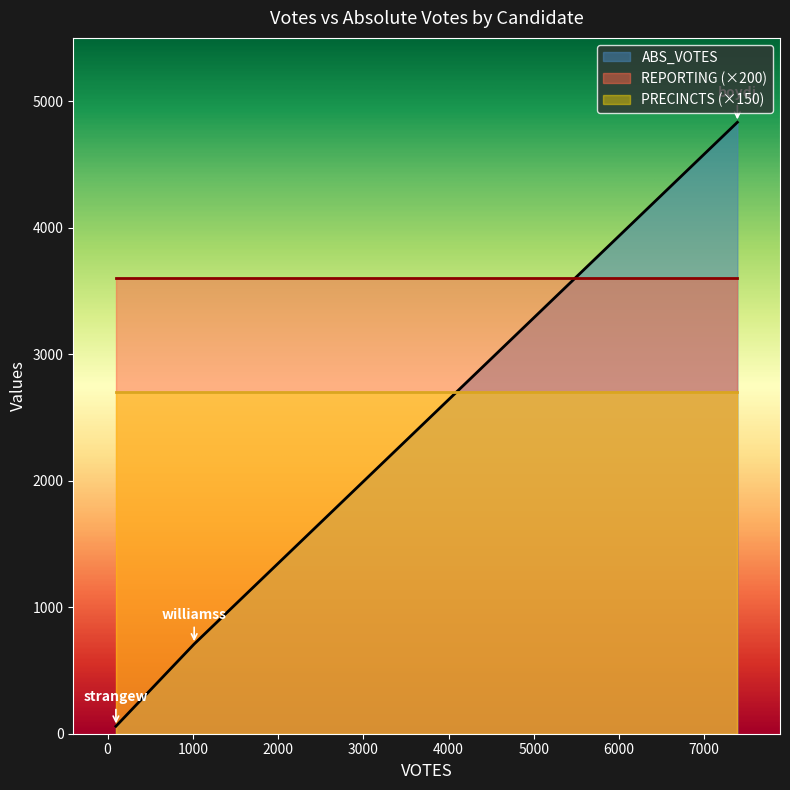

How many data points in ABS_VOTES are above 709?

1